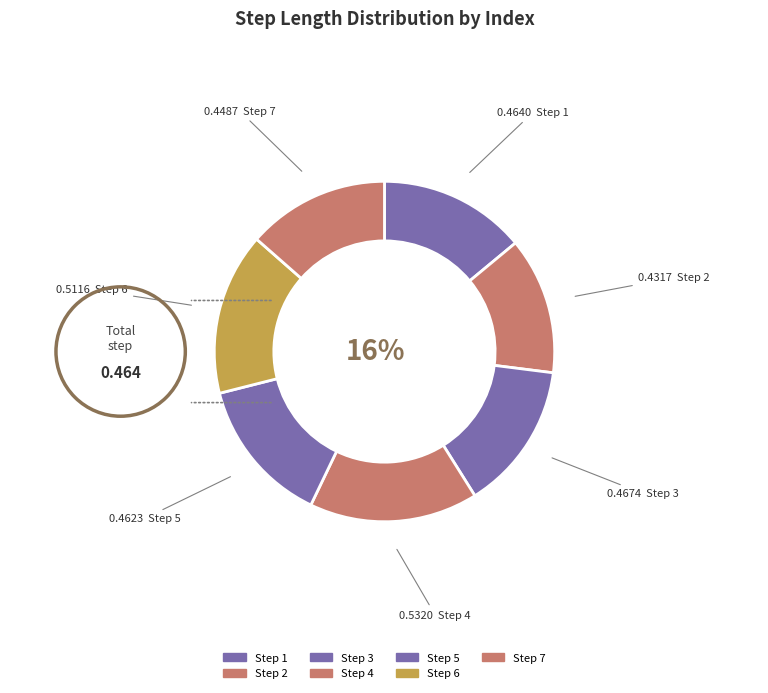

To the nearest percent, what percentage of the pie is 1?

14%